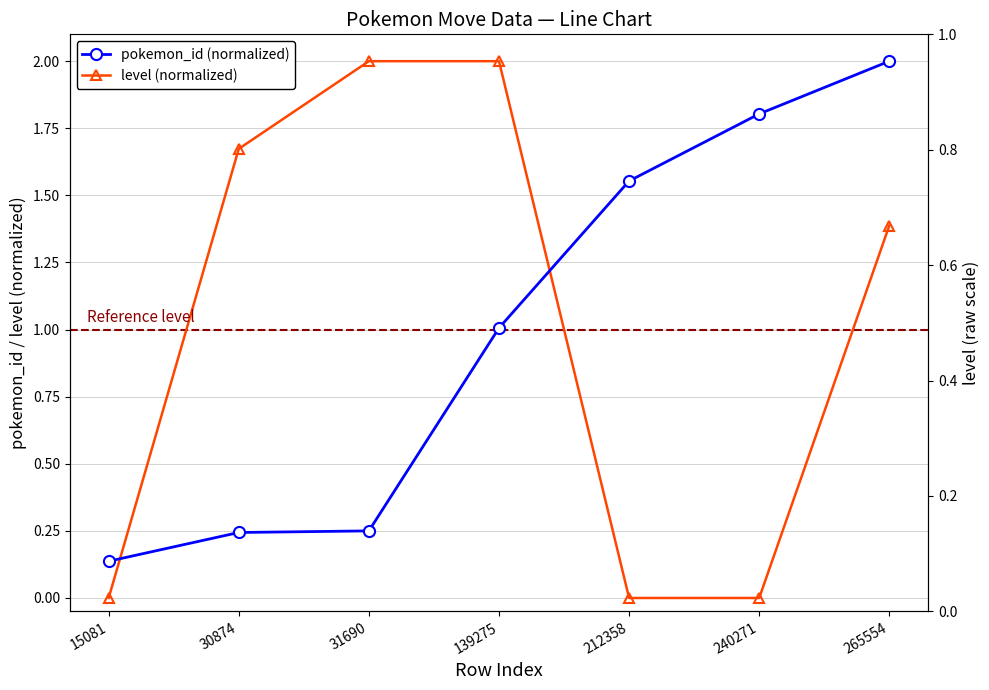

Which series ends up on top after the final intersection of level (normalized) and pokemon_id (normalized)?

pokemon_id (normalized)